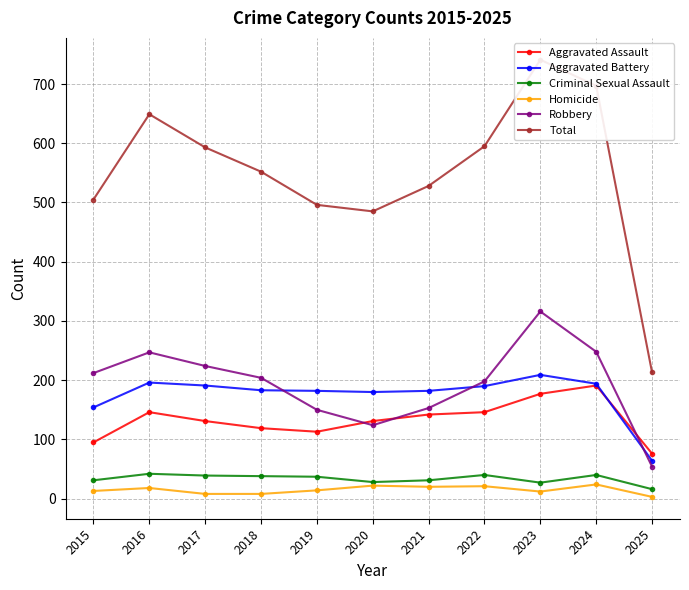

Rank the categories by Robbery value from highest to lowest.

2023, 2024, 2016, 2017, 2015, 2018, 2022, 2021, 2019, 2020, 2025